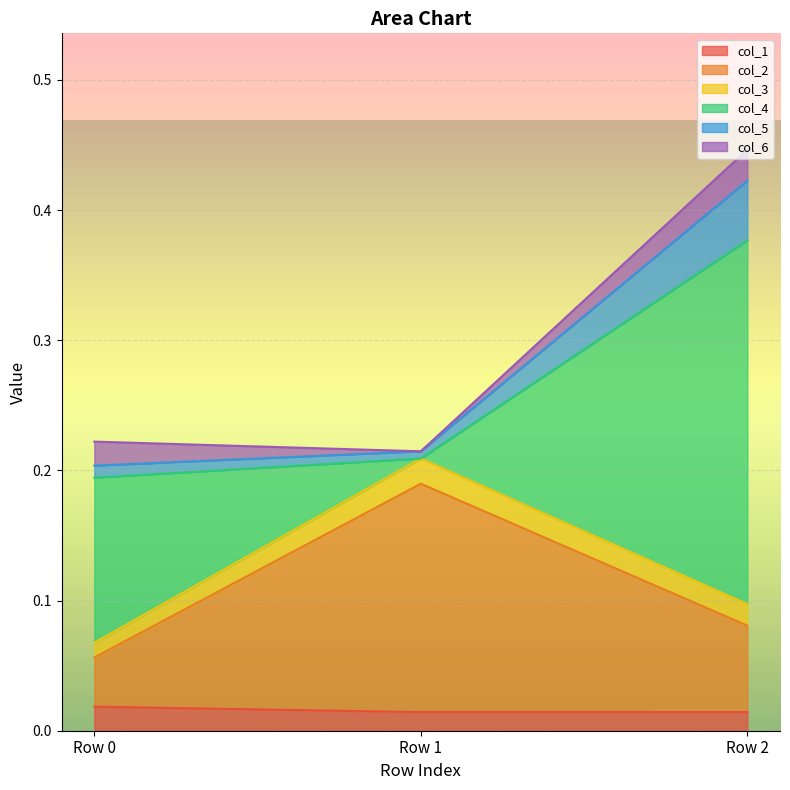

What are all the series names shown in the legend?

col_1, col_2, col_3, col_4, col_5, col_6